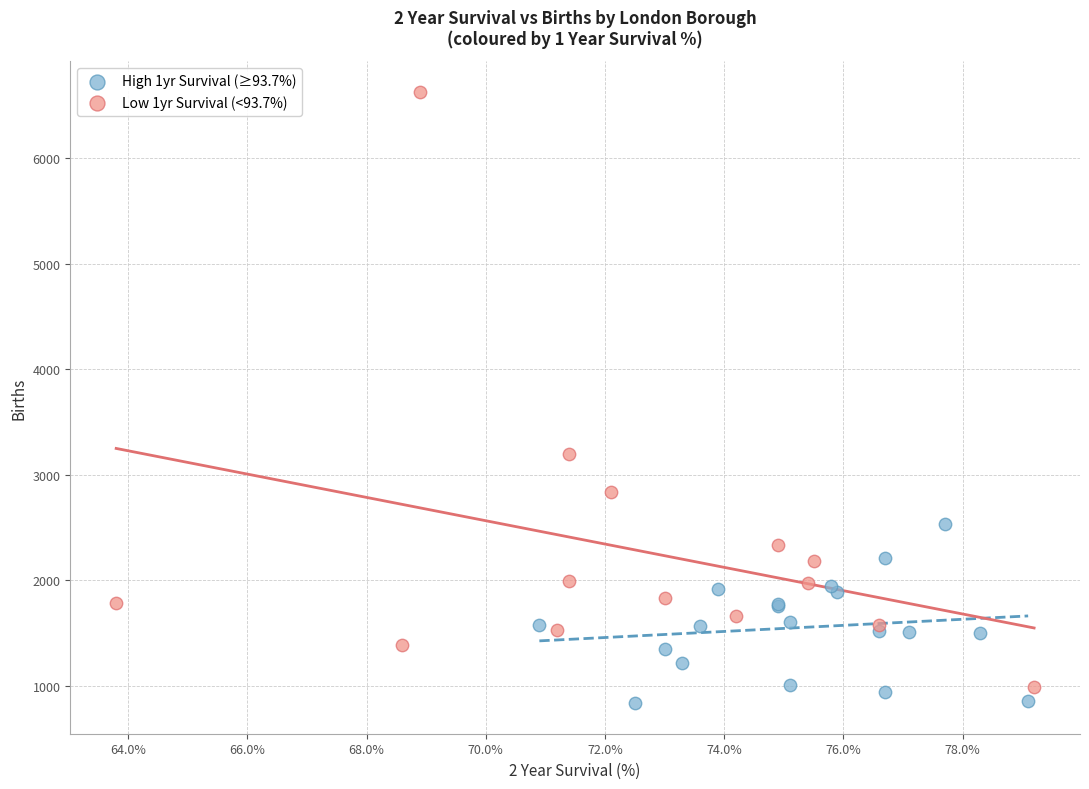

Which series contains the highest Y value?

Low 1yr Survival (<93.7%)